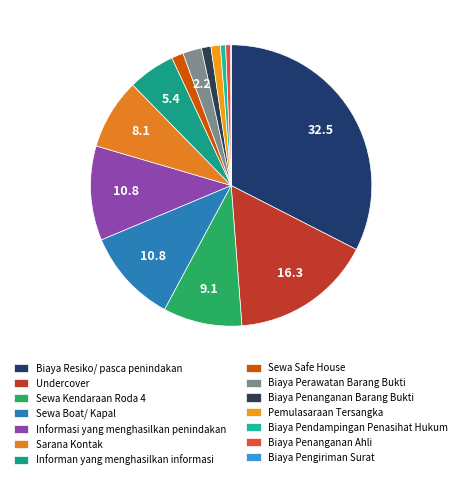

Which slice is the largest?

Biaya Resiko/ pasca penindakan